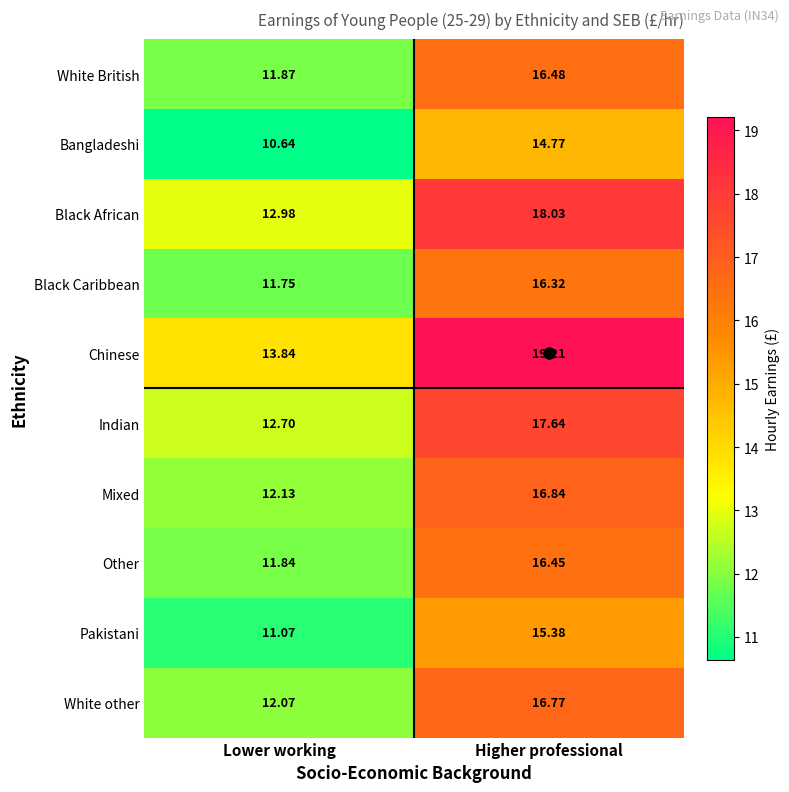

At which label does Indian reach its peak?

Higher professional